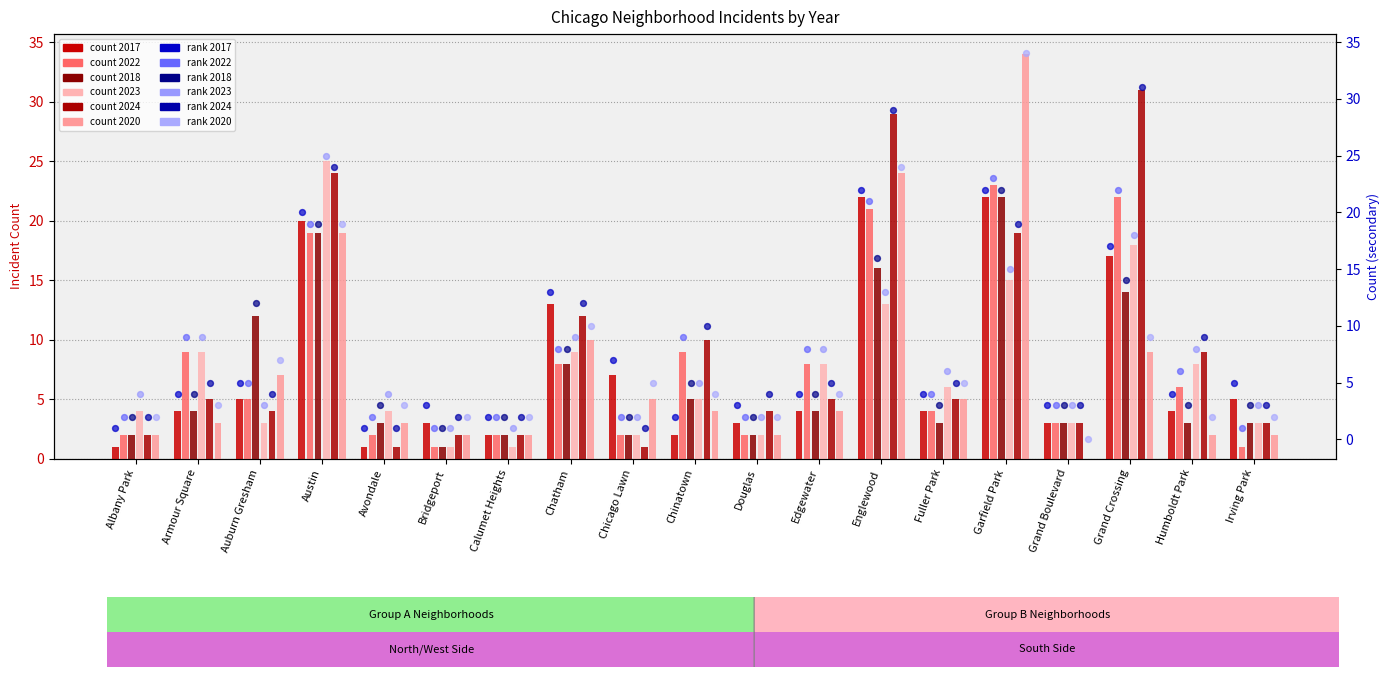

At how many categories does at least one series exceed 0?

19